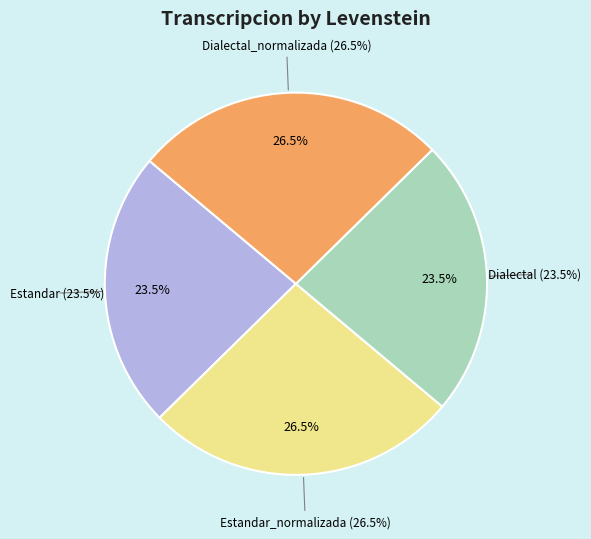

What percentage is the Estandar slice, to the nearest percent?

23%